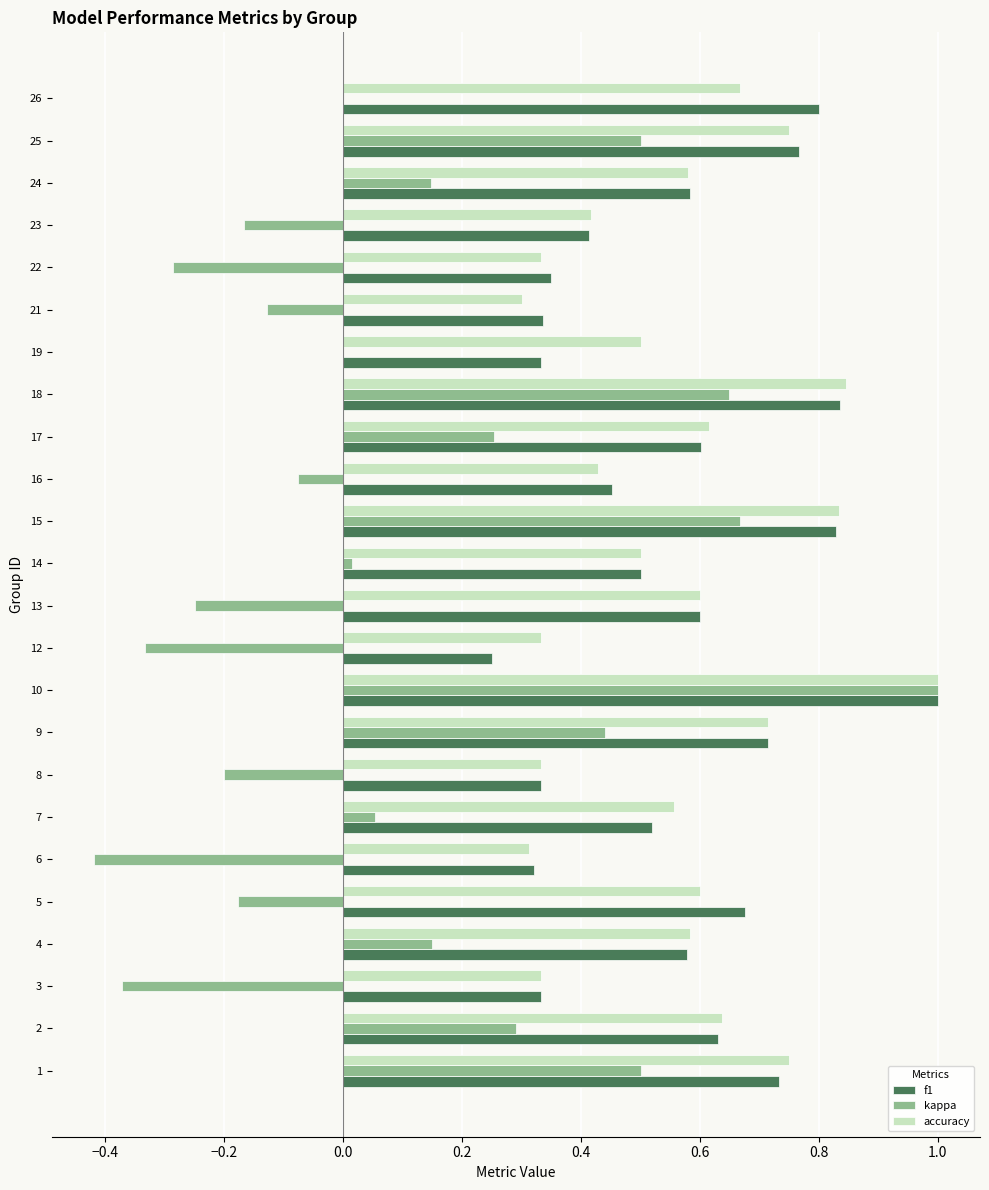

Between 6 and 23, which series saw the biggest shift?

kappa